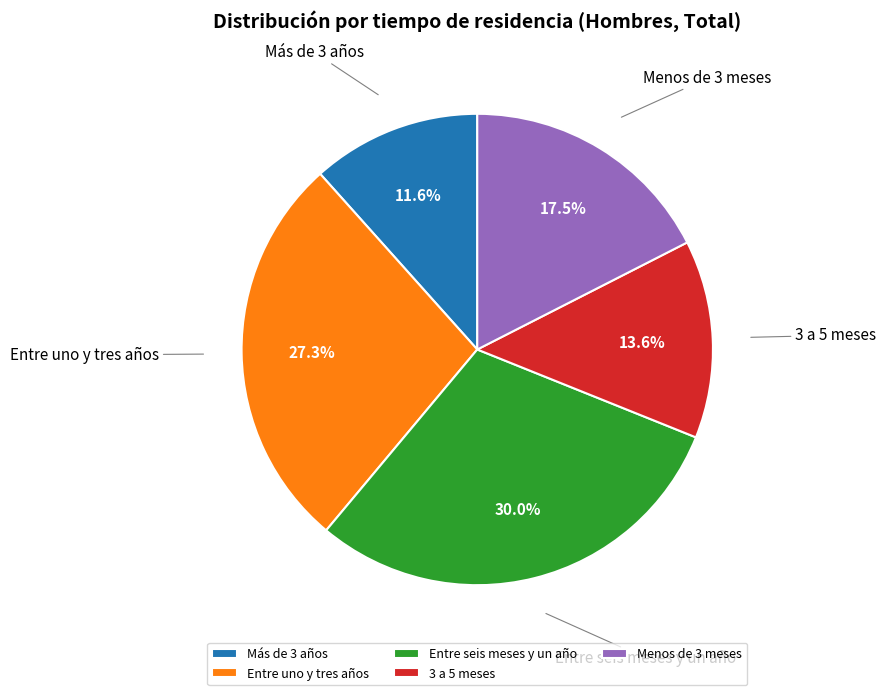

Which category has the smallest portion of the pie?

Más de 3 años